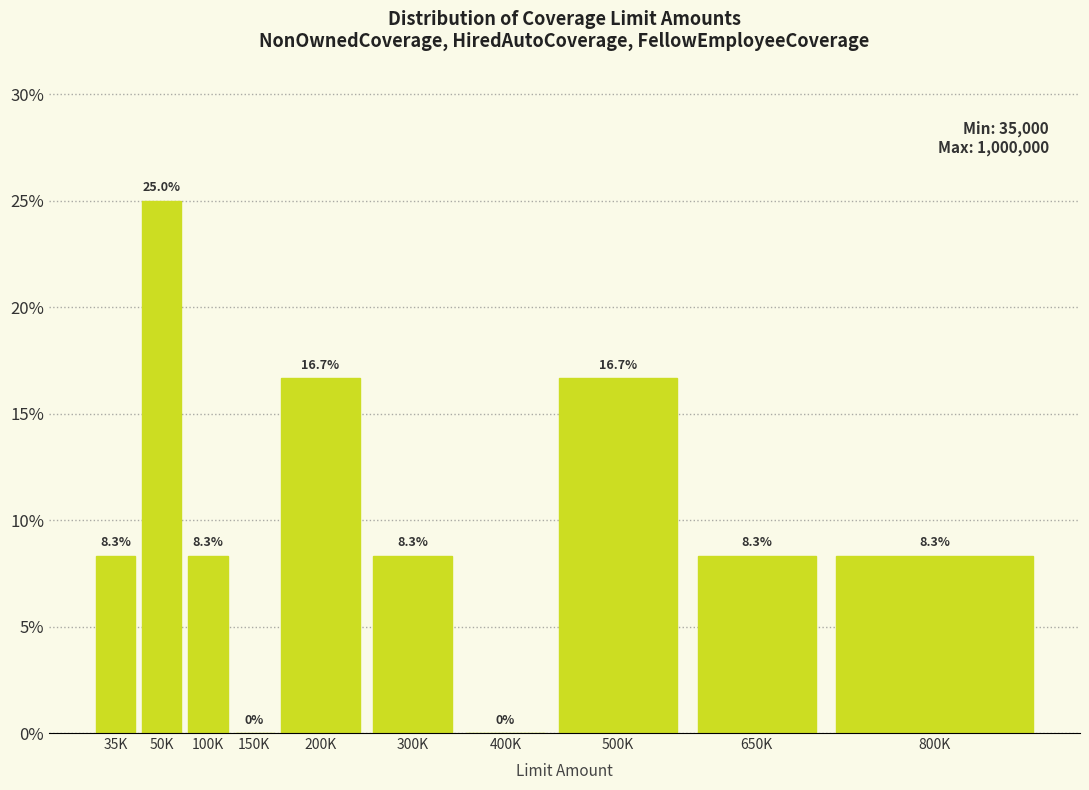

Reading left to right, extract all data points from this chart.

35K=8.3	50K=25.0	100K=8.3	150K=0.0	200K=16.7	300K=8.3	400K=0.0	500K=16.7	650K=8.3	800K=8.3